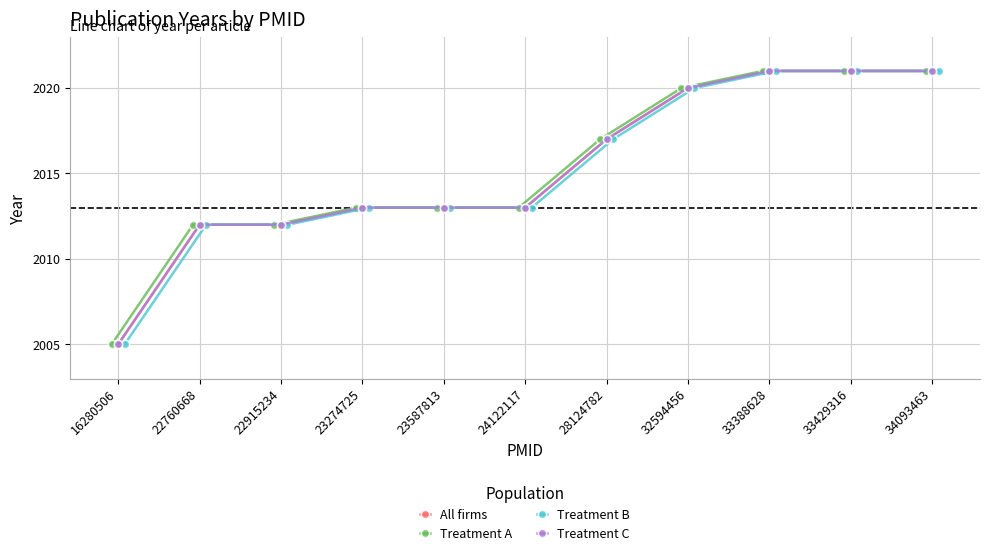

The value of Treatment C at 16280506 is 1021. True or false?

False